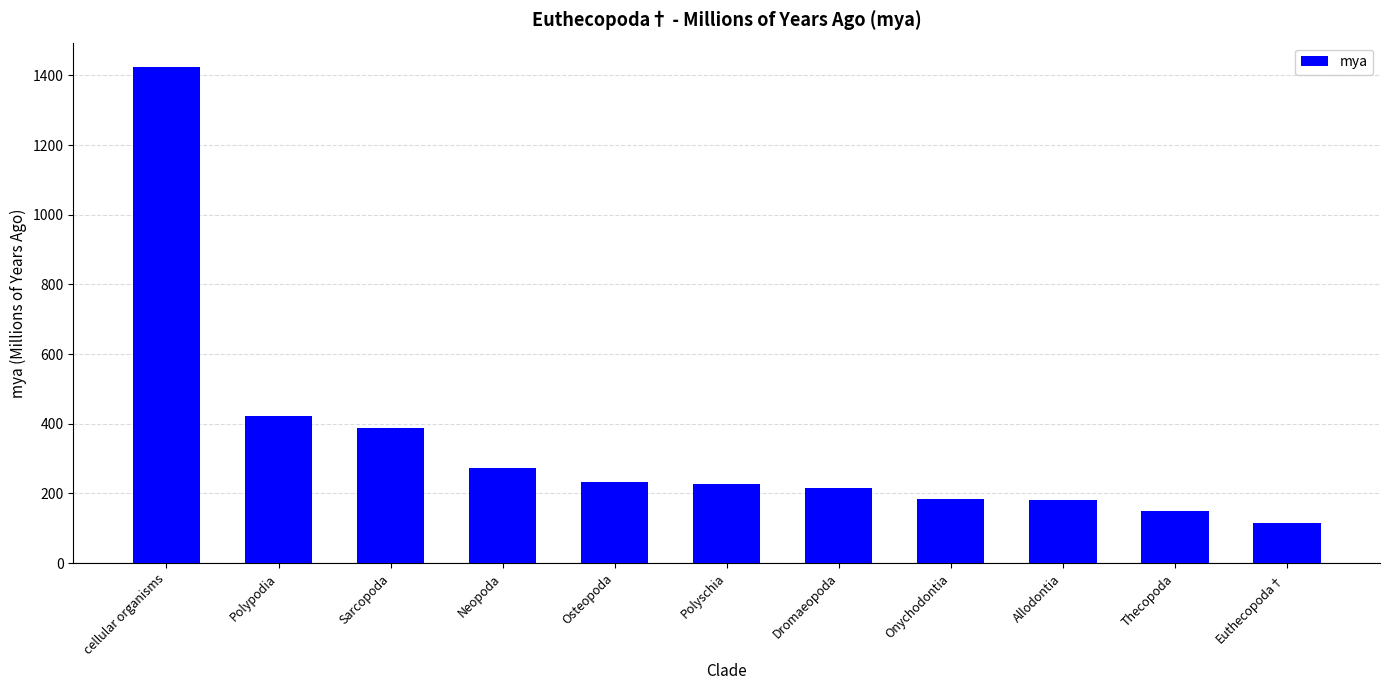

What is the difference between the maximum and minimum values?

1309